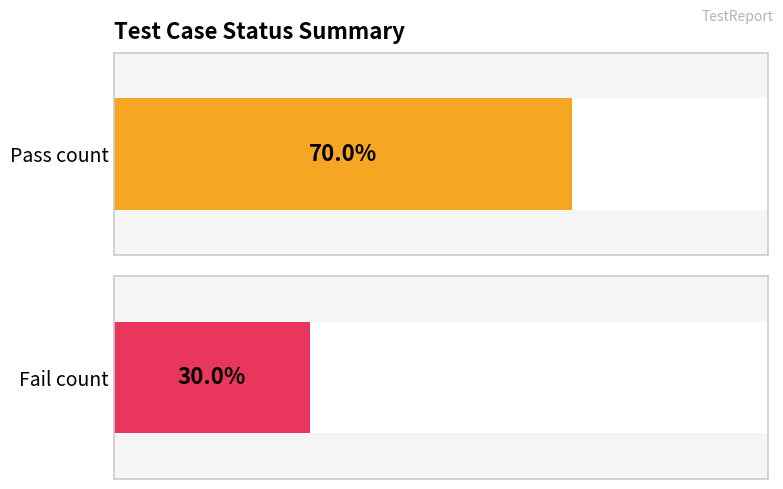

Which series changed the most between Pass Count and Fail Count?

pass